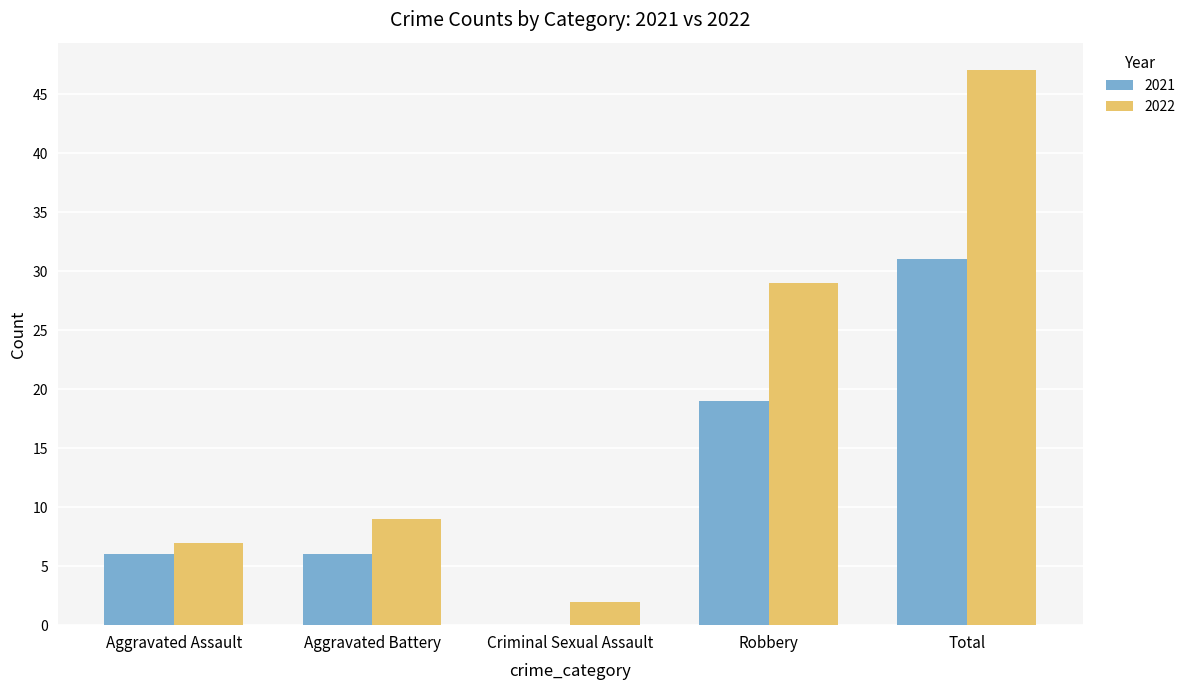

What is the difference between the 2022 values at Aggravated Battery and Aggravated Assault?

2